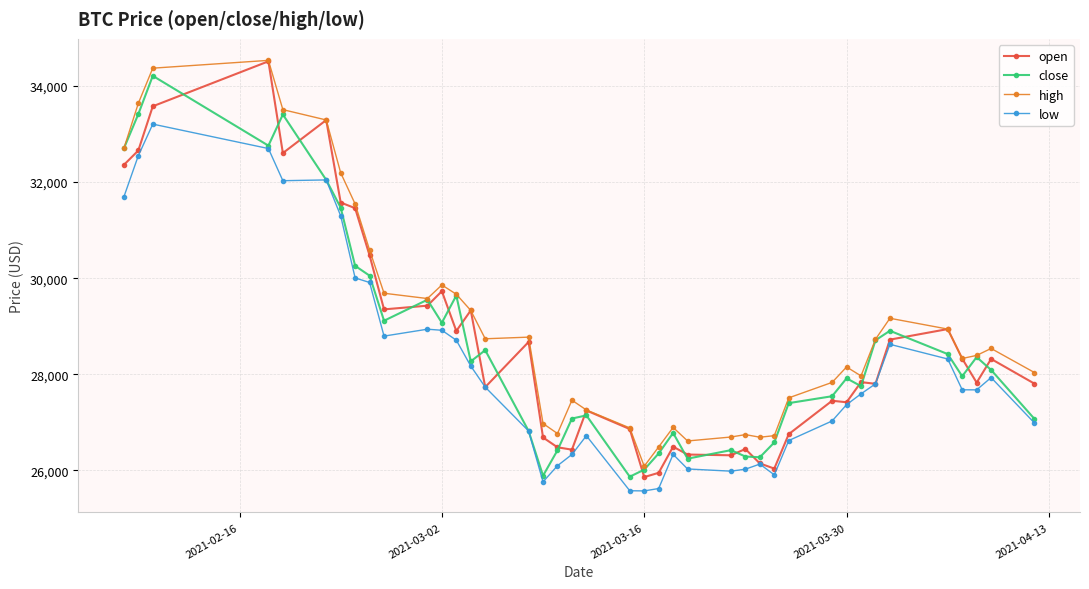

What is the value of the open point at the 16th from the left?

28673.9